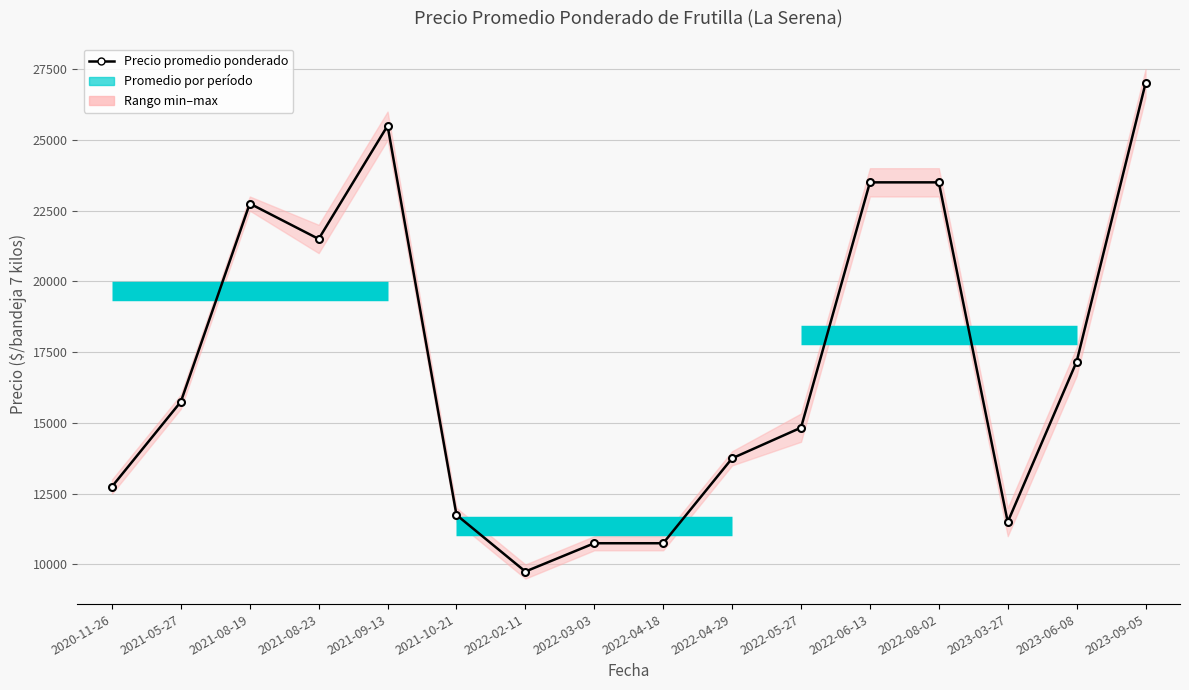

List the labels in order of value, largest first.

2023-09-05, 2021-09-13, 2022-06-13, 2022-08-02, 2021-08-19, 2021-08-23, 2023-06-08, 2021-05-27, 2022-05-27, 2022-04-29, 2020-11-26, 2021-10-21, 2023-03-27, 2022-03-03, 2022-04-18, 2022-02-11